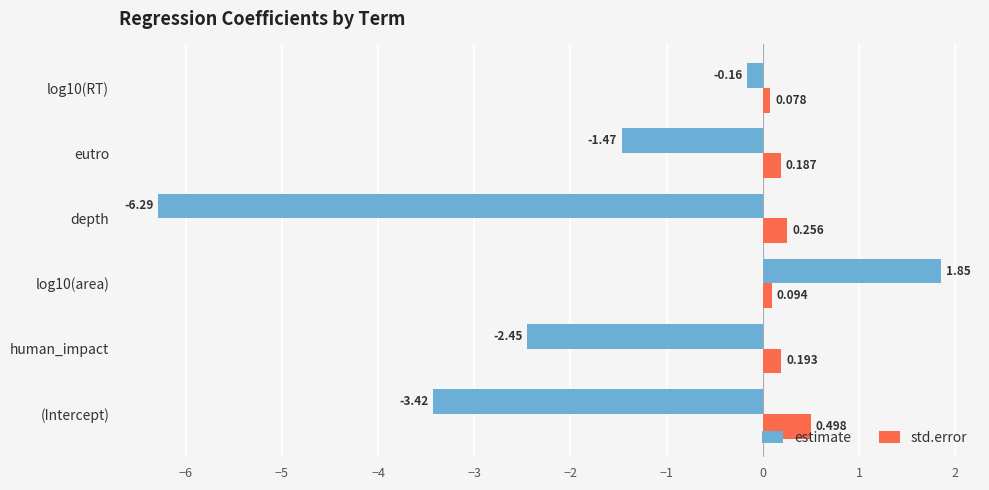

Which series changed the most between (Intercept) and eutro?

estimate